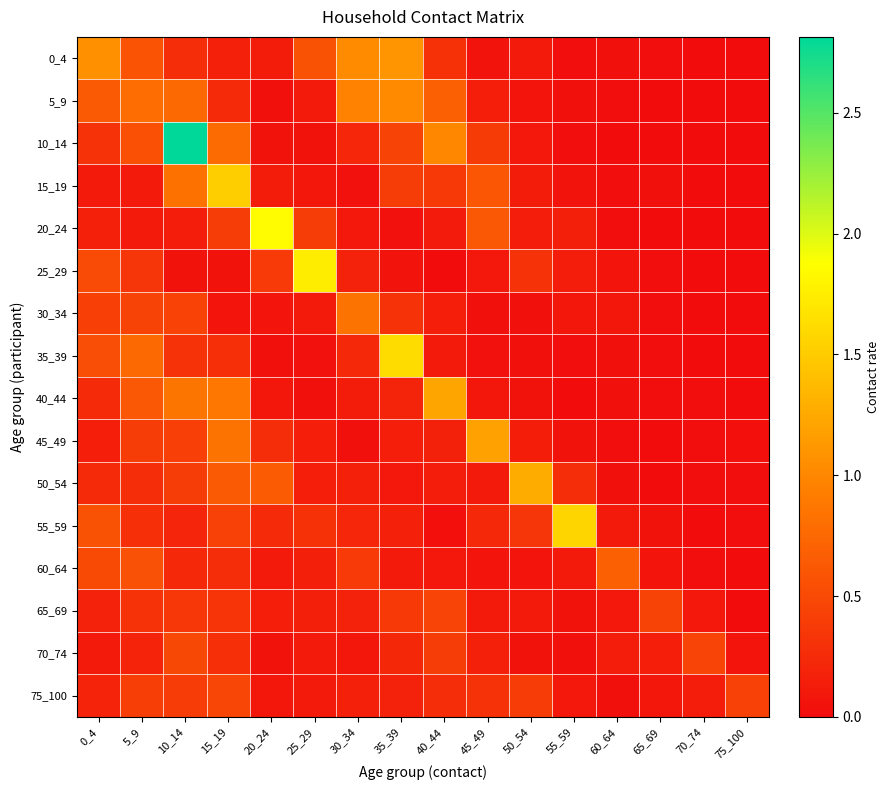

Reading left to right, transcribe all the data shown in this chart.

0_4: 0_4=1.1	5_9=0.6	10_14=0.3	15_19=0.2	20_24=0.1	25_29=0.6	30_34=1.0	35_39=1.1	40_44=0.3	45_49=0.1	50_54=0.1	55_59=0.0	60_64=0.0	65_69=0.0	70_74=0.0	75_100=0.0
5_9: 0_4=0.6	5_9=0.8	10_14=0.8	15_19=0.2	20_24=0.0	25_29=0.1	30_34=1.0	35_39=1.0	40_44=0.7	45_49=0.1	50_54=0.1	55_59=0.0	60_64=0.0	65_69=0.0	70_74=0.0	75_100=0.0
10_14: 0_4=0.3	5_9=0.6	10_14=2.8	15_19=0.8	20_24=0.0	25_29=0.0	30_34=0.2	35_39=0.4	40_44=1.0	45_49=0.4	50_54=0.1	55_59=0.0	60_64=0.0	65_69=0.0	70_74=0.0	75_100=0.0
15_19: 0_4=0.1	5_9=0.1	10_14=0.8	15_19=1.5	20_24=0.1	25_29=0.1	30_34=0.0	35_39=0.4	40_44=0.4	45_49=0.6	50_54=0.1	55_59=0.1	60_64=0.0	65_69=0.0	70_74=0.0	75_100=0.0
20_24: 0_4=0.2	5_9=0.1	10_14=0.1	15_19=0.4	20_24=1.8	25_29=0.4	30_34=0.1	35_39=0.0	40_44=0.1	45_49=0.6	50_54=0.1	55_59=0.2	60_64=0.0	65_69=0.0	70_74=0.0	75_100=0.0
25_29: 0_4=0.5	5_9=0.3	10_14=0.0	15_19=0.0	20_24=0.4	25_29=1.7	30_34=0.2	35_39=0.1	40_44=0.0	45_49=0.1	50_54=0.3	55_59=0.1	60_64=0.1	65_69=0.0	70_74=0.0	75_100=0.0
30_34: 0_4=0.4	5_9=0.5	10_14=0.4	15_19=0.1	20_24=0.1	25_29=0.1	30_34=0.8	35_39=0.3	40_44=0.1	45_49=0.0	50_54=0.0	55_59=0.1	60_64=0.1	65_69=0.0	70_74=0.0	75_100=0.0
35_39: 0_4=0.5	5_9=0.8	10_14=0.3	15_19=0.3	20_24=0.0	25_29=0.0	30_34=0.2	35_39=1.6	40_44=0.1	45_49=0.0	50_54=0.0	55_59=0.0	60_64=0.0	65_69=0.0	70_74=0.0	75_100=0.0
40_44: 0_4=0.2	5_9=0.6	10_14=0.9	15_19=0.9	20_24=0.1	25_29=0.0	30_34=0.1	35_39=0.2	40_44=1.2	45_49=0.1	50_54=0.1	55_59=0.0	60_64=0.0	65_69=0.0	70_74=0.0	75_100=0.0
45_49: 0_4=0.1	5_9=0.4	10_14=0.4	15_19=0.8	20_24=0.3	25_29=0.2	30_34=0.0	35_39=0.1	40_44=0.2	45_49=1.2	50_54=0.1	55_59=0.1	60_64=0.0	65_69=0.0	70_74=0.0	75_100=0.0
50_54: 0_4=0.2	5_9=0.3	10_14=0.4	15_19=0.6	20_24=0.6	25_29=0.1	30_34=0.2	35_39=0.1	40_44=0.1	45_49=0.1	50_54=1.3	55_59=0.3	60_64=0.0	65_69=0.0	70_74=0.0	75_100=0.0
55_59: 0_4=0.6	5_9=0.3	10_14=0.2	15_19=0.4	20_24=0.2	25_29=0.3	30_34=0.2	35_39=0.2	40_44=0.0	45_49=0.2	50_54=0.3	55_59=1.6	60_64=0.1	65_69=0.0	70_74=0.0	75_100=0.0
60_64: 0_4=0.5	5_9=0.6	10_14=0.2	15_19=0.3	20_24=0.1	25_29=0.2	30_34=0.4	35_39=0.1	40_44=0.1	45_49=0.1	50_54=0.1	55_59=0.1	60_64=0.7	65_69=0.1	70_74=0.0	75_100=0.0
65_69: 0_4=0.2	5_9=0.3	10_14=0.4	15_19=0.3	20_24=0.2	25_29=0.2	30_34=0.2	35_39=0.4	40_44=0.5	45_49=0.1	50_54=0.1	55_59=0.1	60_64=0.1	65_69=0.4	70_74=0.1	75_100=0.0
70_74: 0_4=0.1	5_9=0.2	10_14=0.5	15_19=0.3	20_24=0.0	25_29=0.1	30_34=0.1	35_39=0.2	40_44=0.4	45_49=0.2	50_54=0.1	55_59=0.0	60_64=0.1	65_69=0.1	70_74=0.5	75_100=0.1
75_100: 0_4=0.2	5_9=0.4	10_14=0.4	15_19=0.5	20_24=0.1	25_29=0.1	30_34=0.2	35_39=0.2	40_44=0.3	45_49=0.3	50_54=0.4	55_59=0.1	60_64=0.0	65_69=0.1	70_74=0.1	75_100=0.4